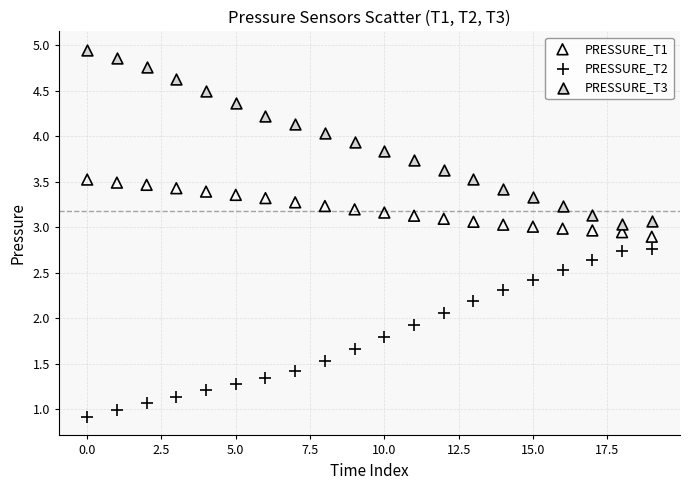

Which series contains the highest Y value?

PRESSURE_T3